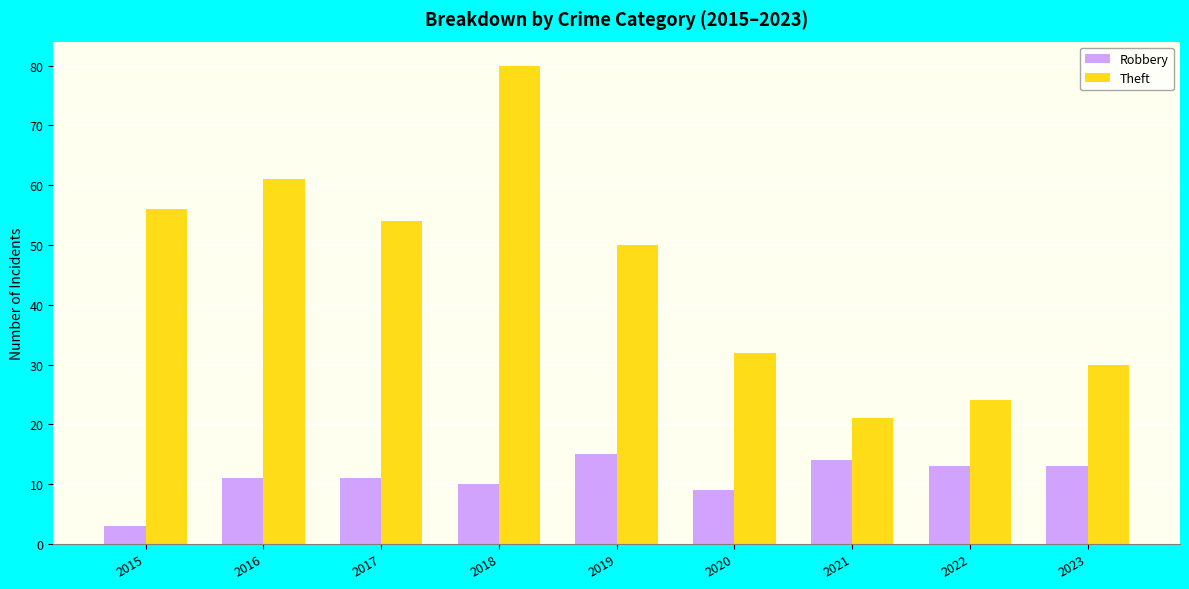

At how many categories does at least one series exceed 60?

2